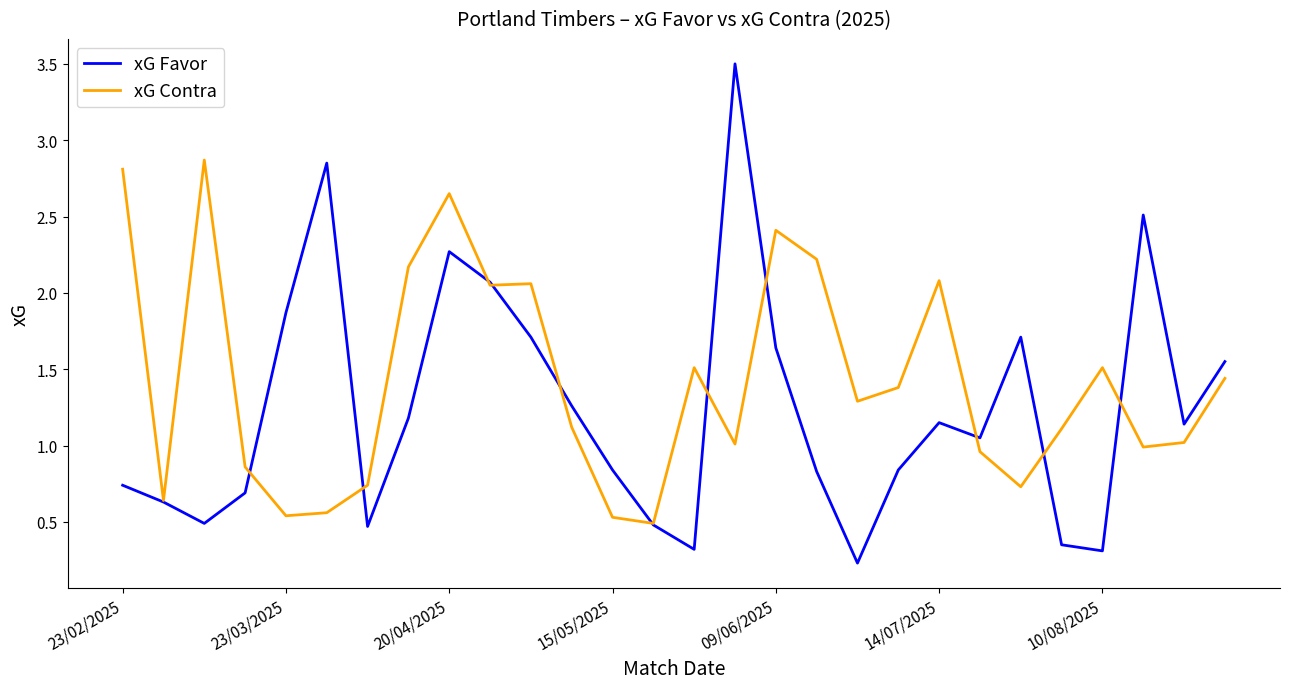

Which series has the widest spread of values?

xG Favor